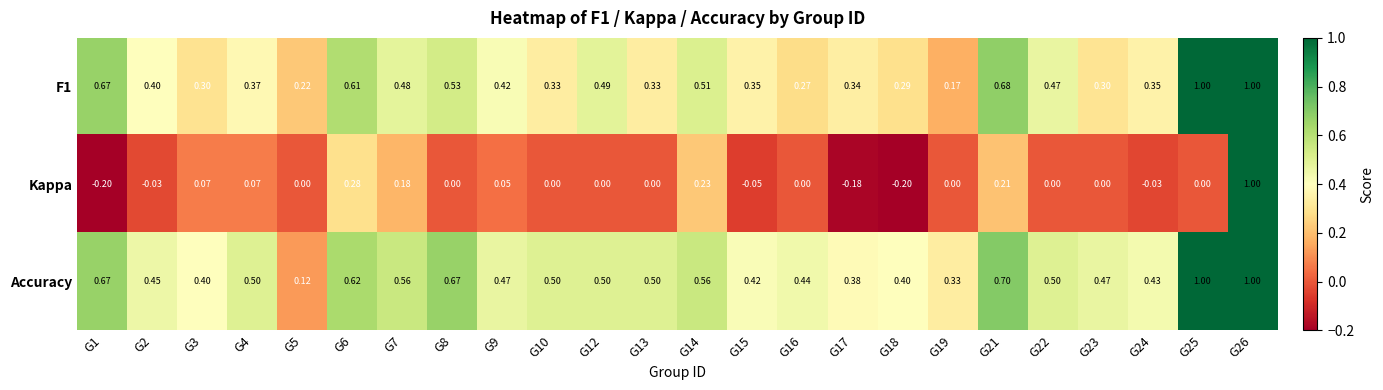

Which series has the largest total across all categories?

Accuracy